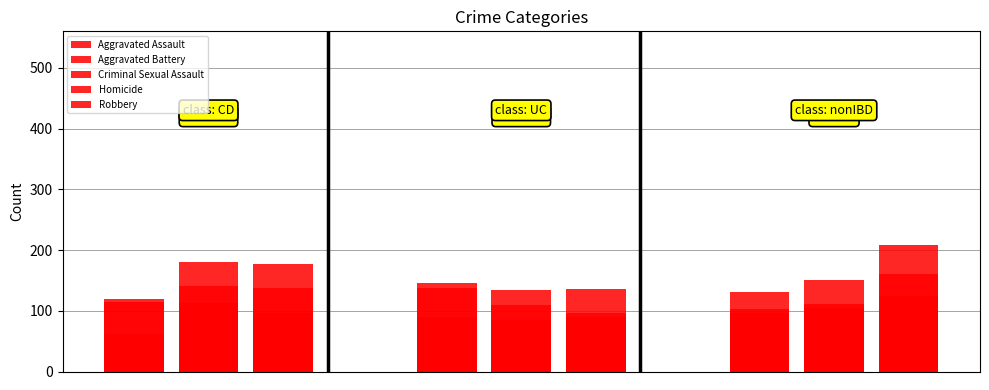

List the series in order of their peak value, lowest first.

Homicide, Criminal Sexual Assault, Aggravated Assault, Aggravated Battery, Robbery